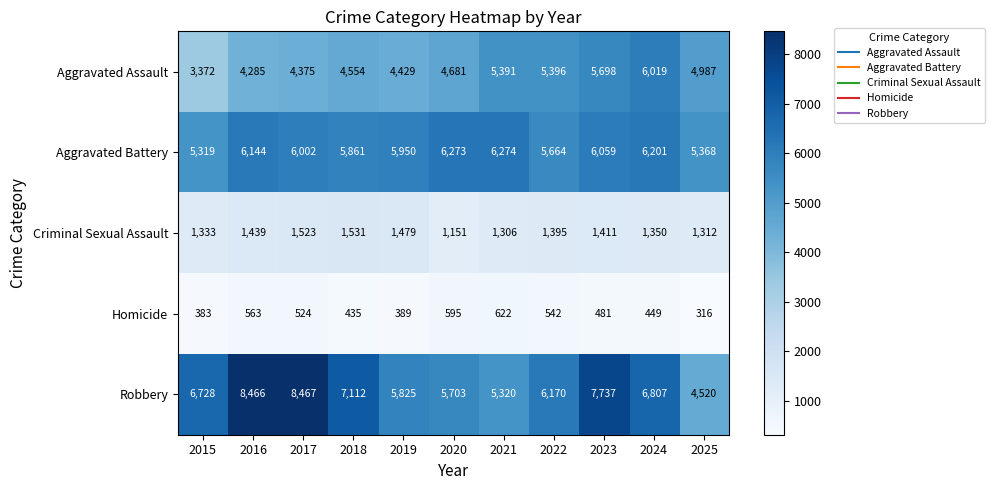

How many series are shown in this chart?

5